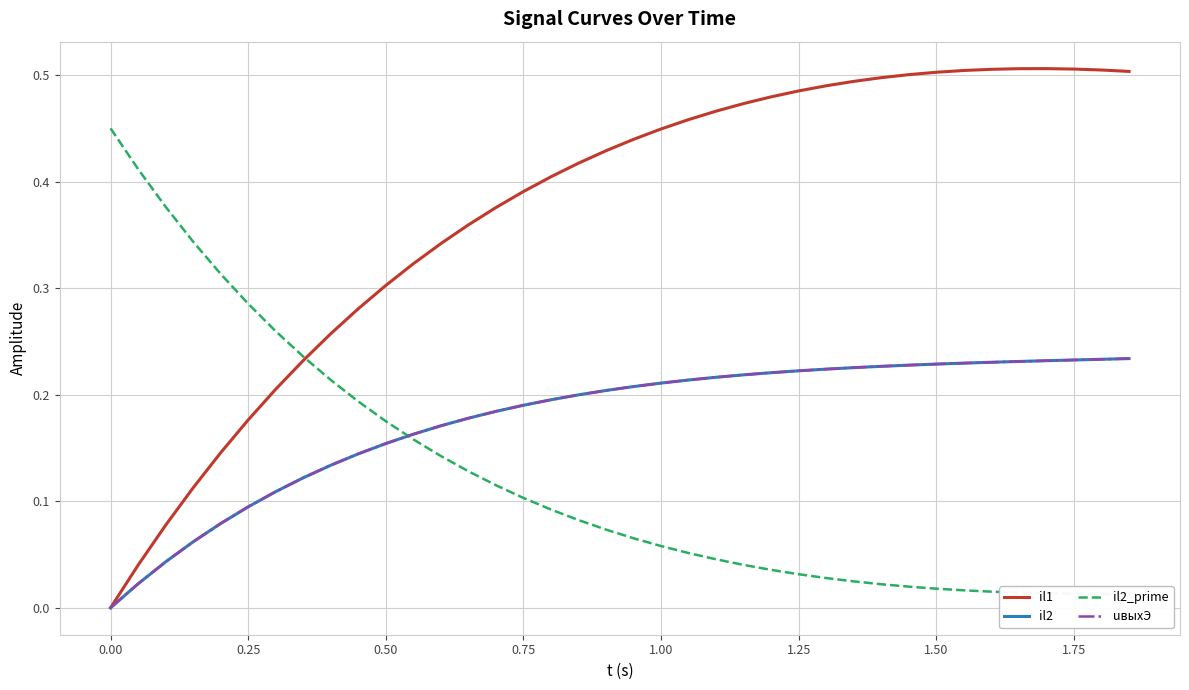

True or false: il1 and il2_prime cross at least once.

True